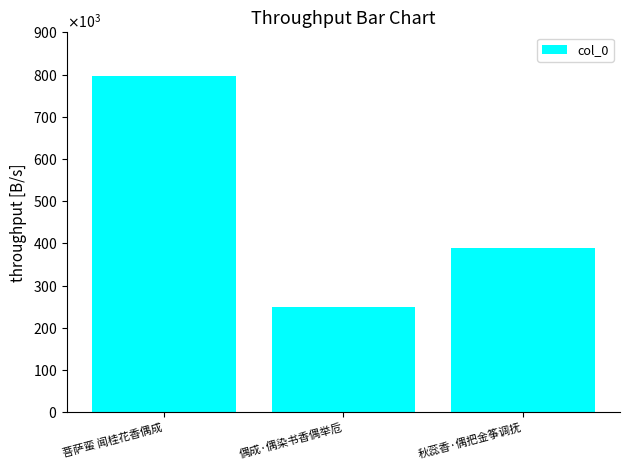

The value at 秋蕊香·偶把金筝调抚 is 140140. True or false?

False